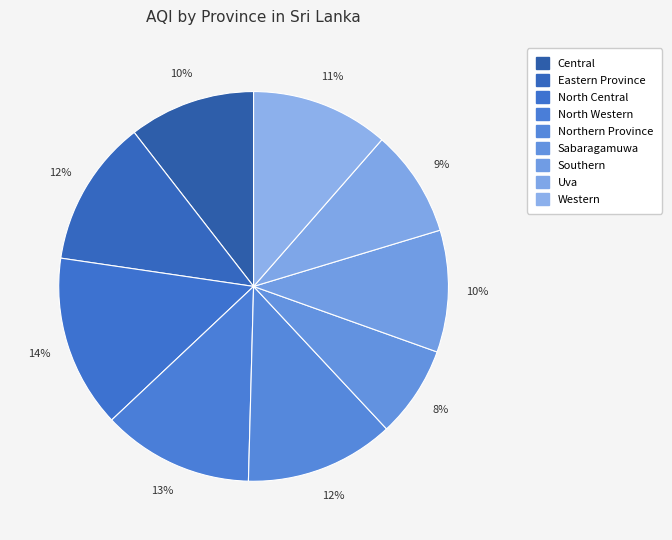

Count the number of slices in the pie.

9